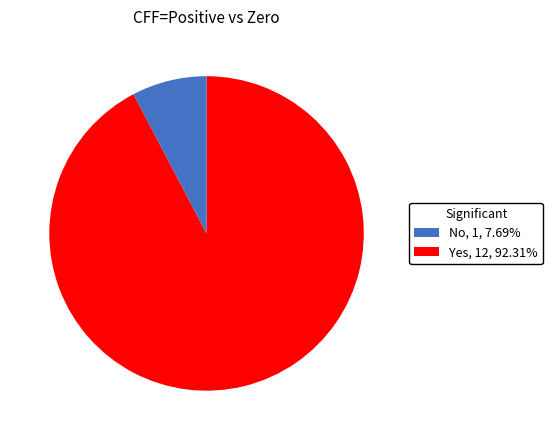

What is the smallest slice in the pie chart?

No